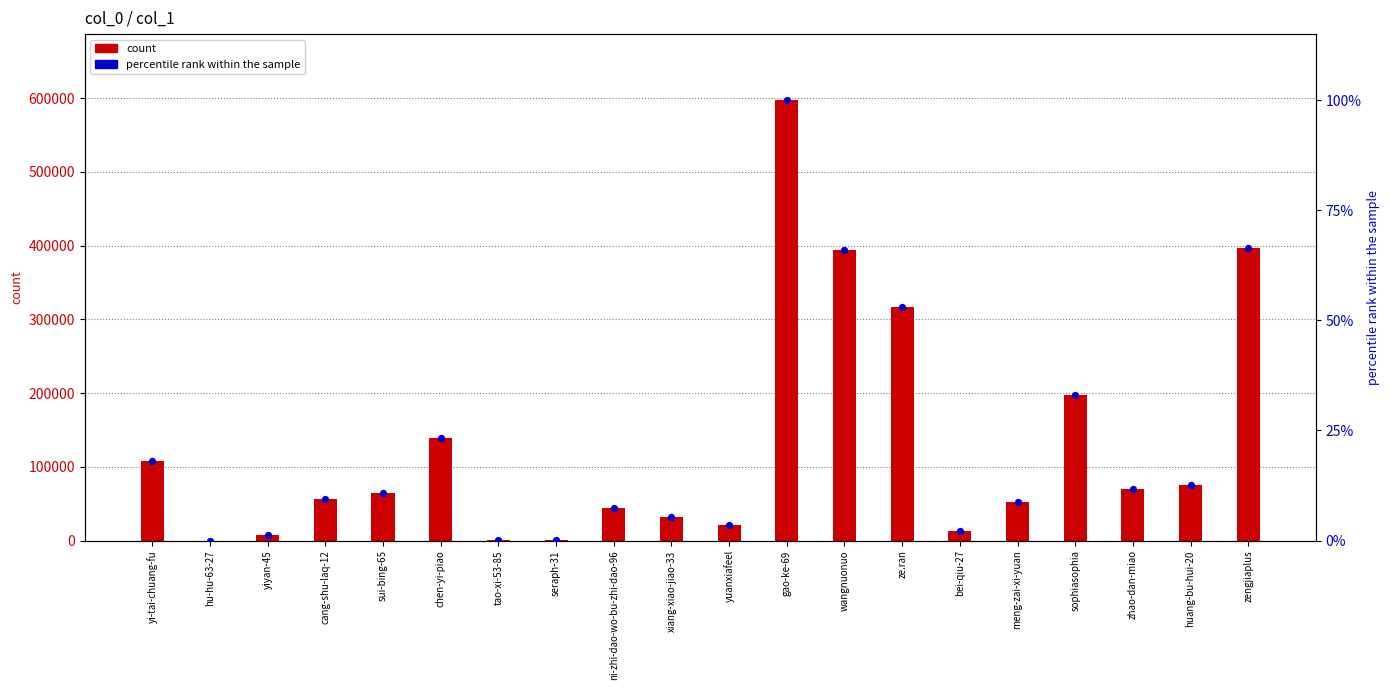

At which category is the sum across all series the highest?

gao-ke-69